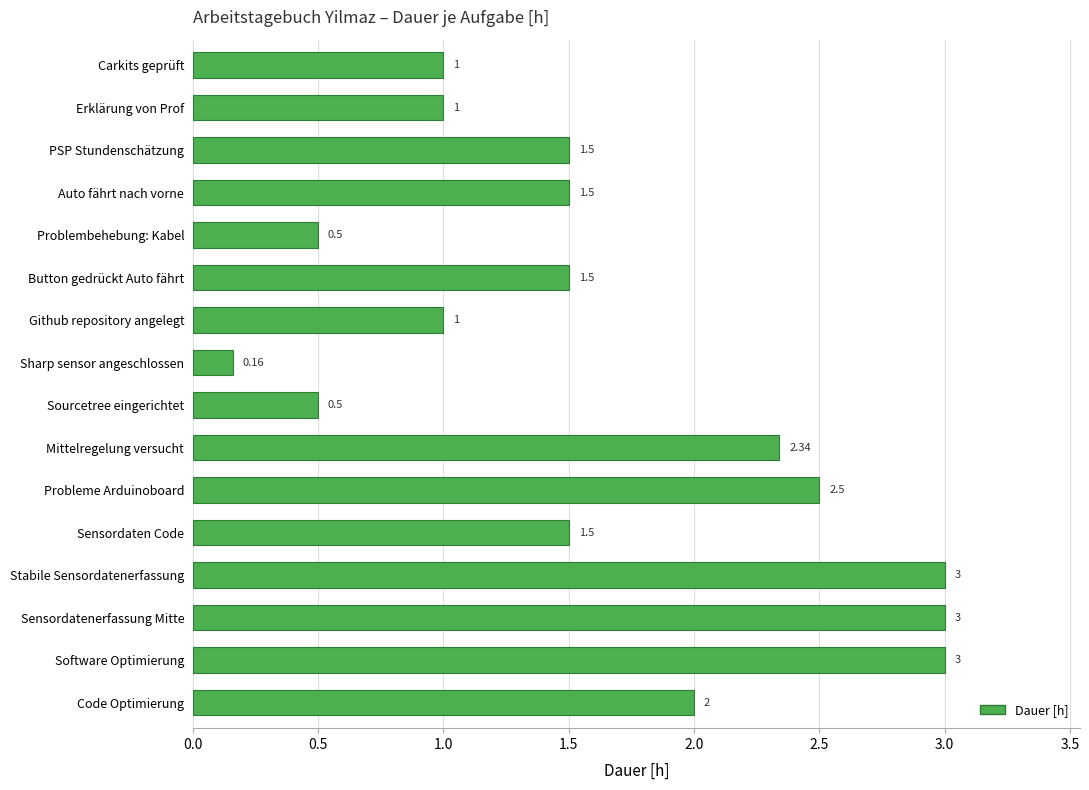

What is the average value?

1.6